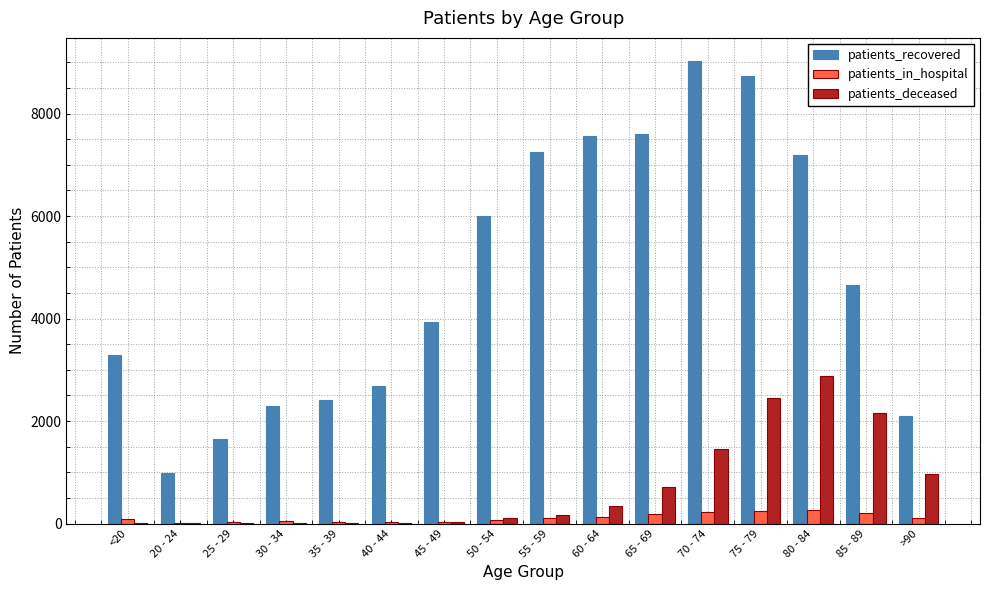

The value of patients_deceased at >90 is 1678. True or false?

False